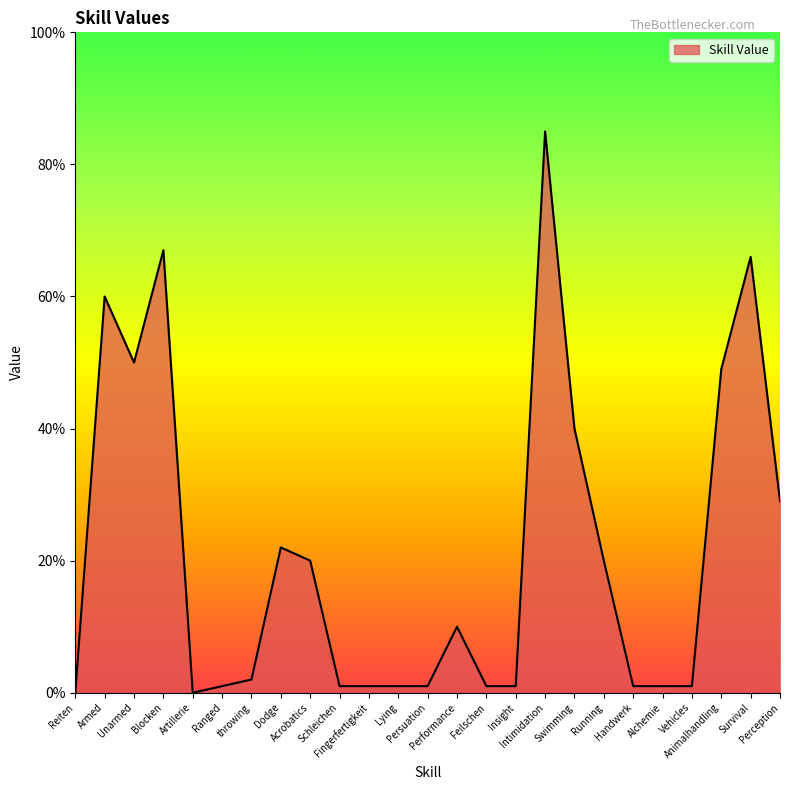

What is the sum of the values at Vehicles and Persuation?

2